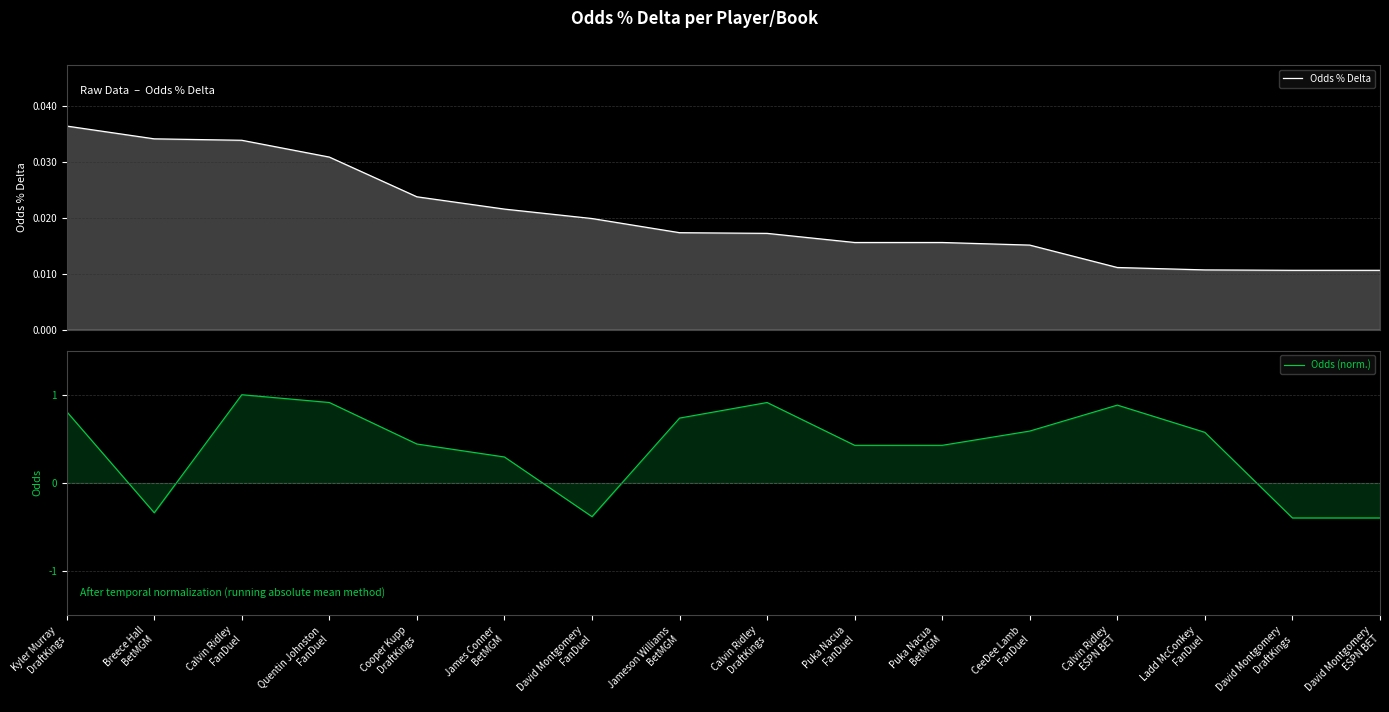

In Odds (norm.), how many points are higher than both neighbors (excluding endpoints)?

3